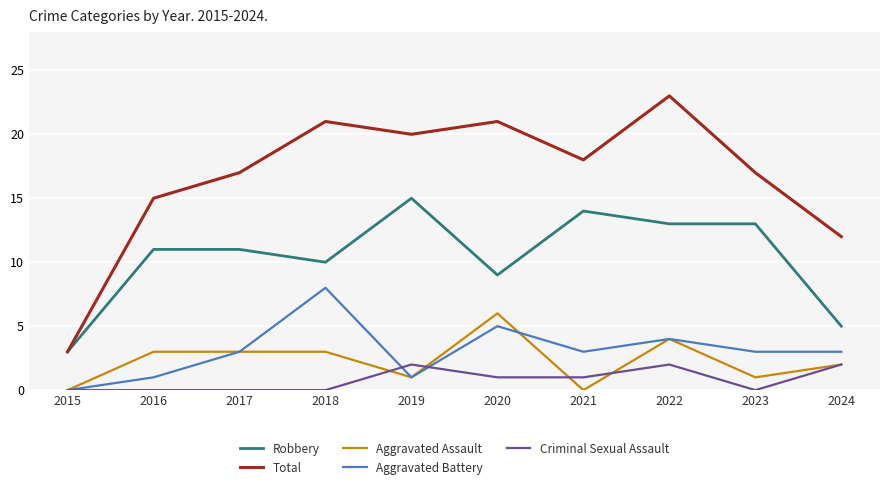

What is the difference between the second highest and second lowest values in the Robbery series?

9